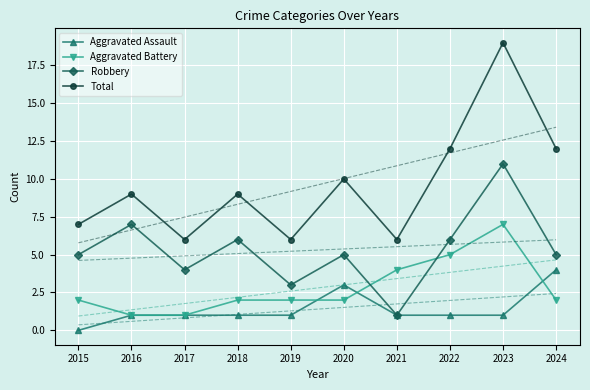

What is the sum of all Robbery values?

53